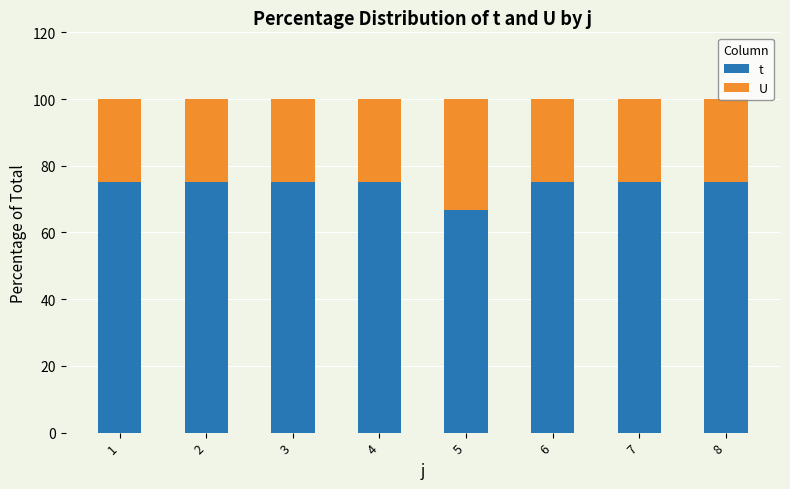

Which series has the largest total across all categories?

t